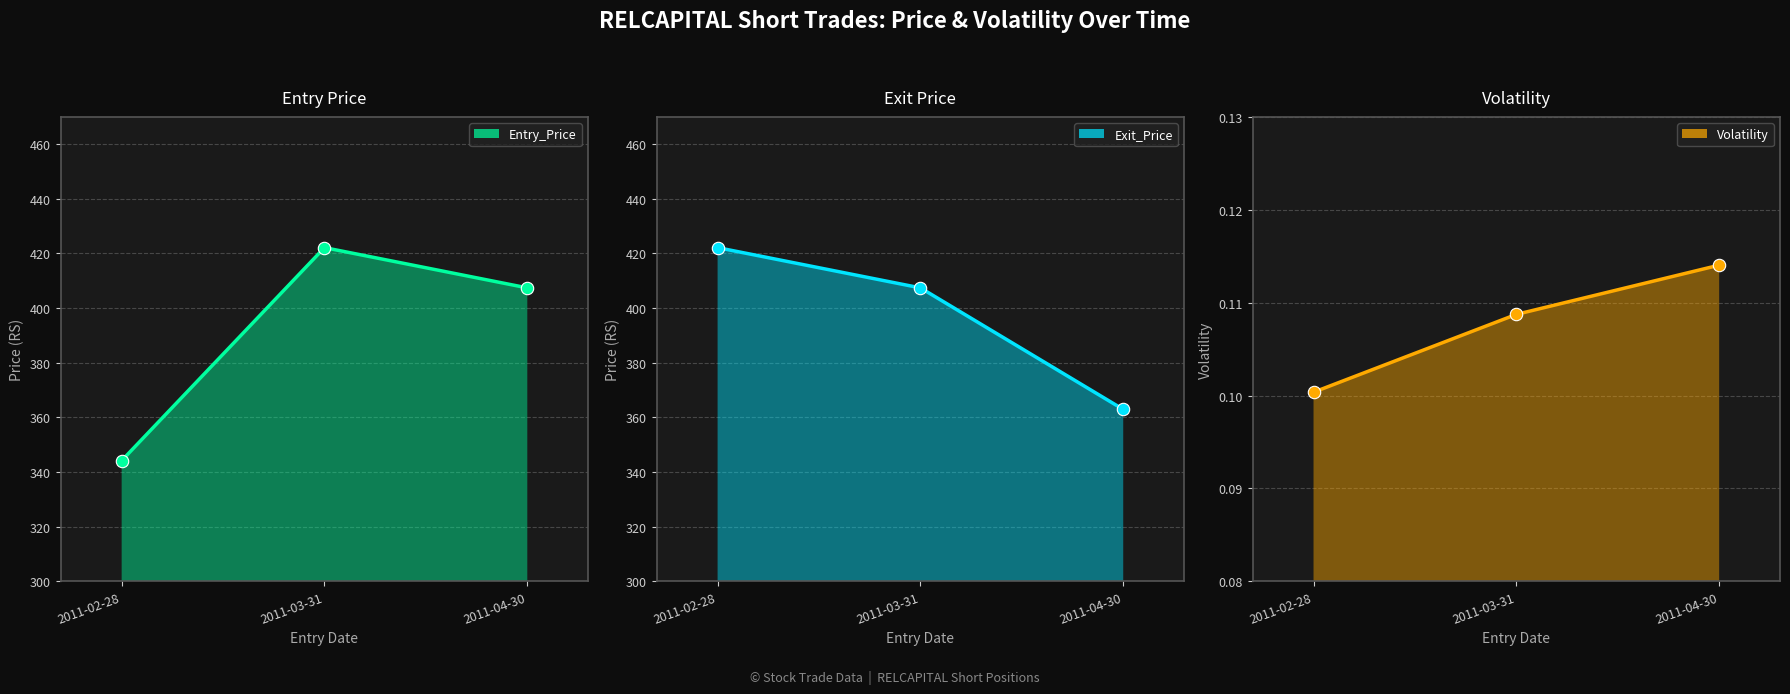

Is the value of Entry_Price at 2011-04-30 greater than the value of Exit_Price at 2011-02-28?

No